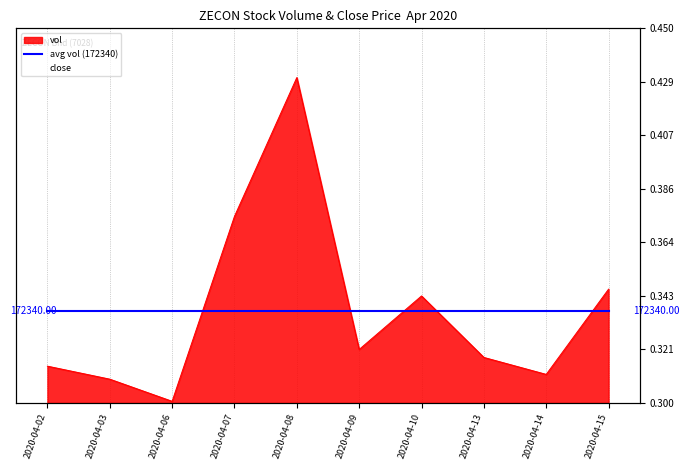

Which series has the largest range (max minus min)?

close